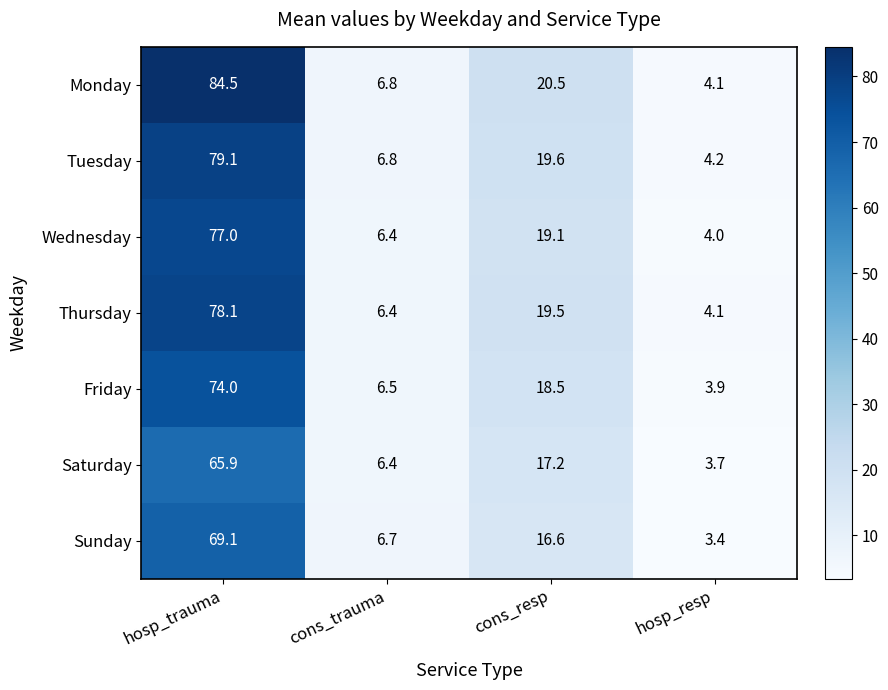

How many data points in Wednesday are less than 19?

2